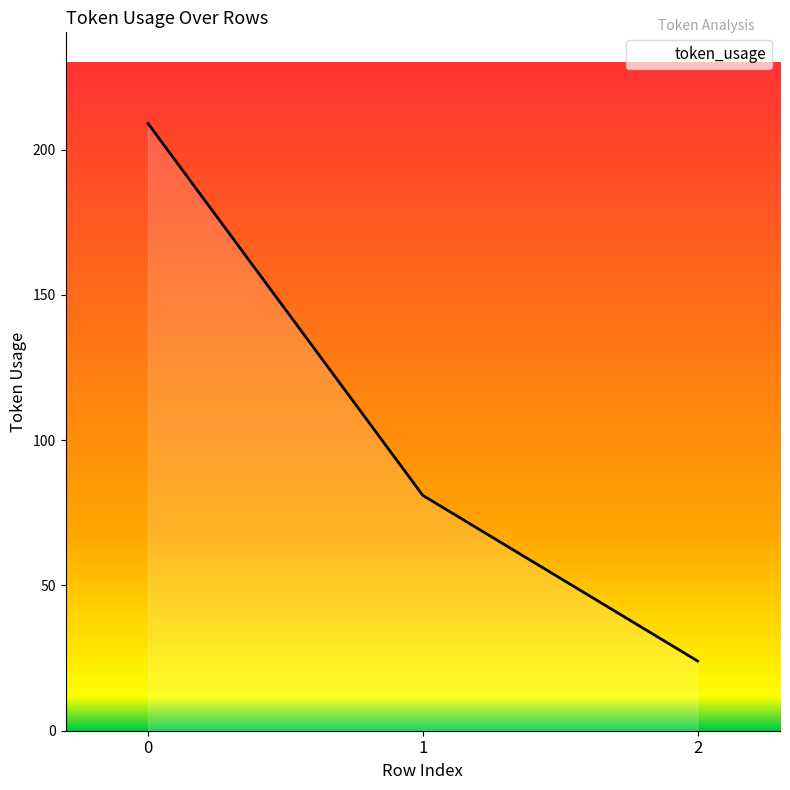

What is the difference between the values at 1 and 2?

57